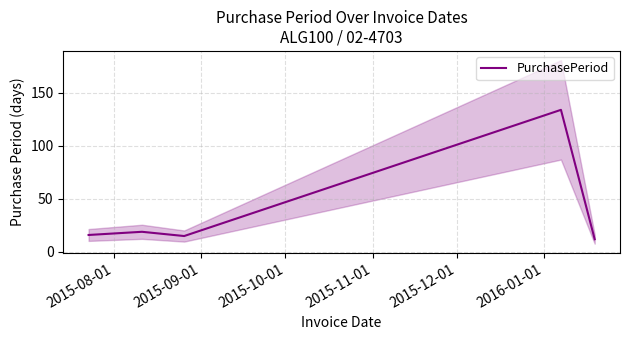

What is the average value?

39